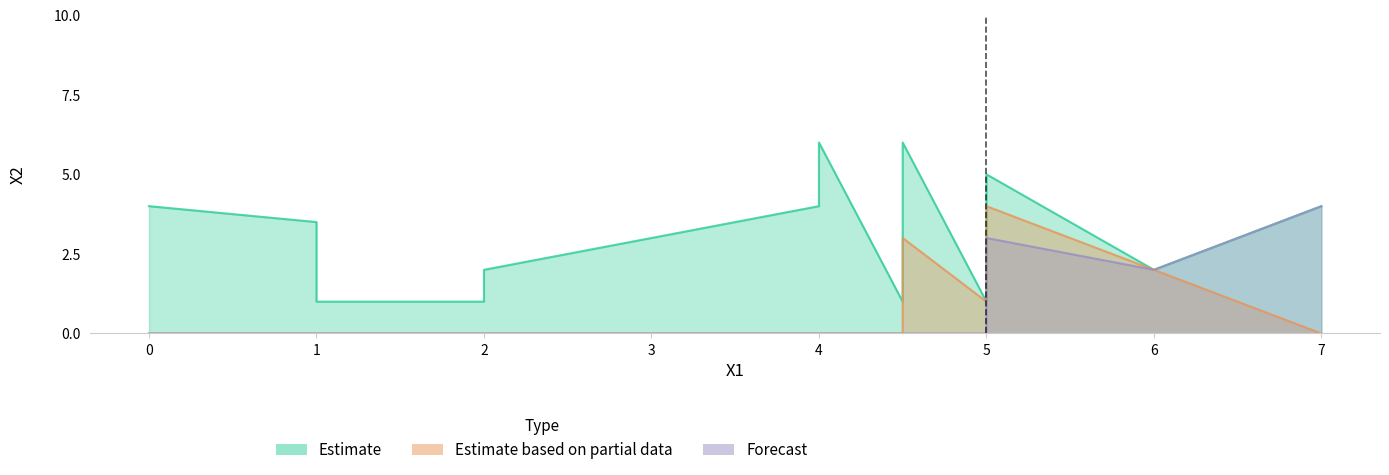

At which category is the sum across all series the highest?

5